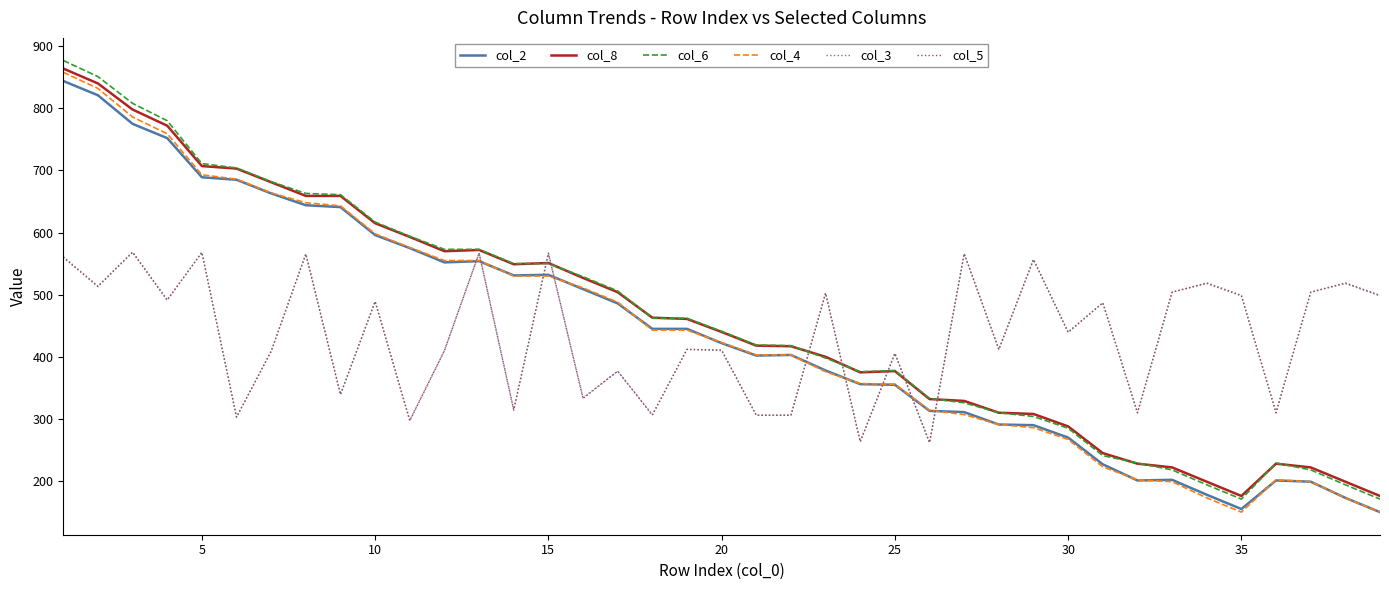

What is the lowest value of the col_6 series?

171